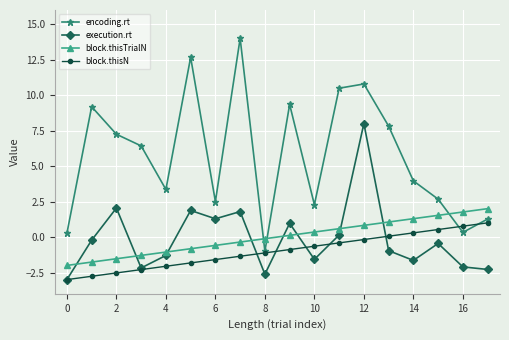

At how many categories does at least one series exceed 10?

4